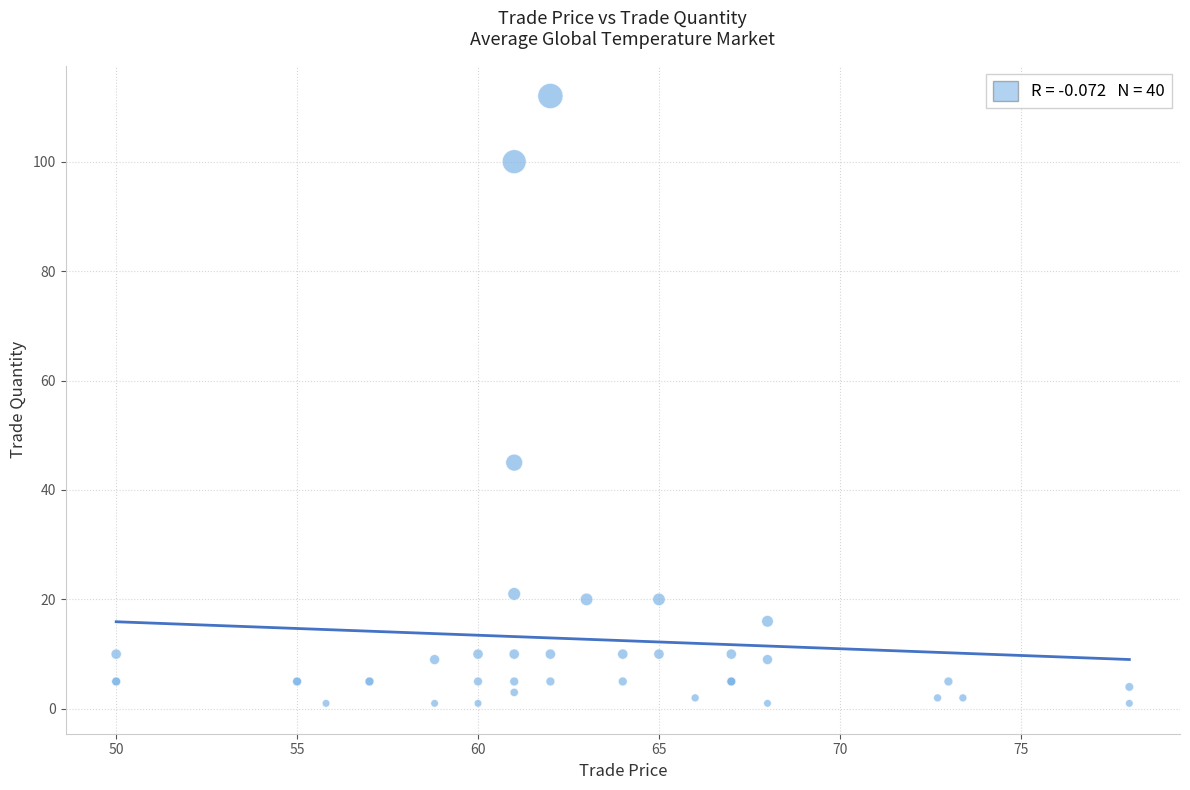

What Y value in the scatter plot is closest to 56?

45